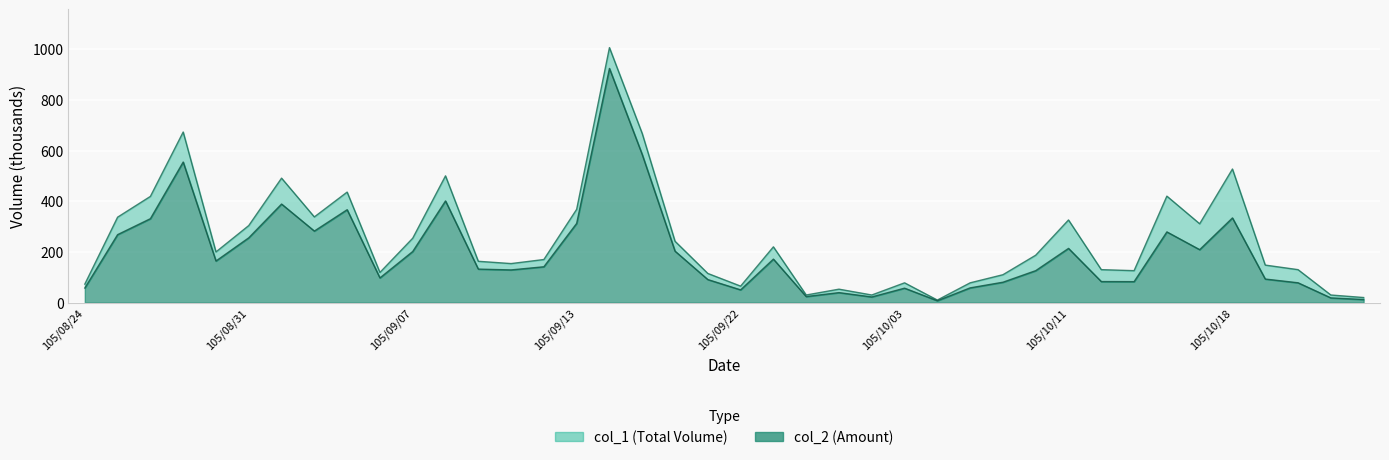

Between 105/09/05 and 105/09/12, which is larger?

105/09/05